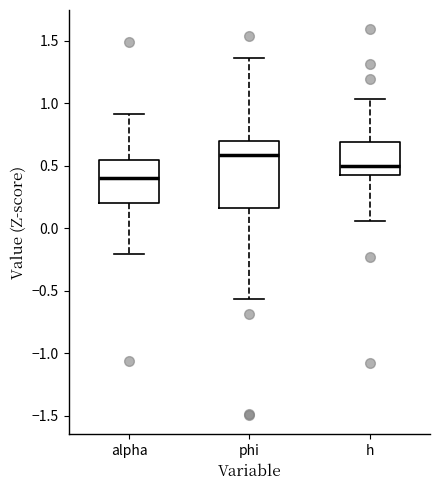

Which box is the tallest, from its lower edge to its upper edge?

phi